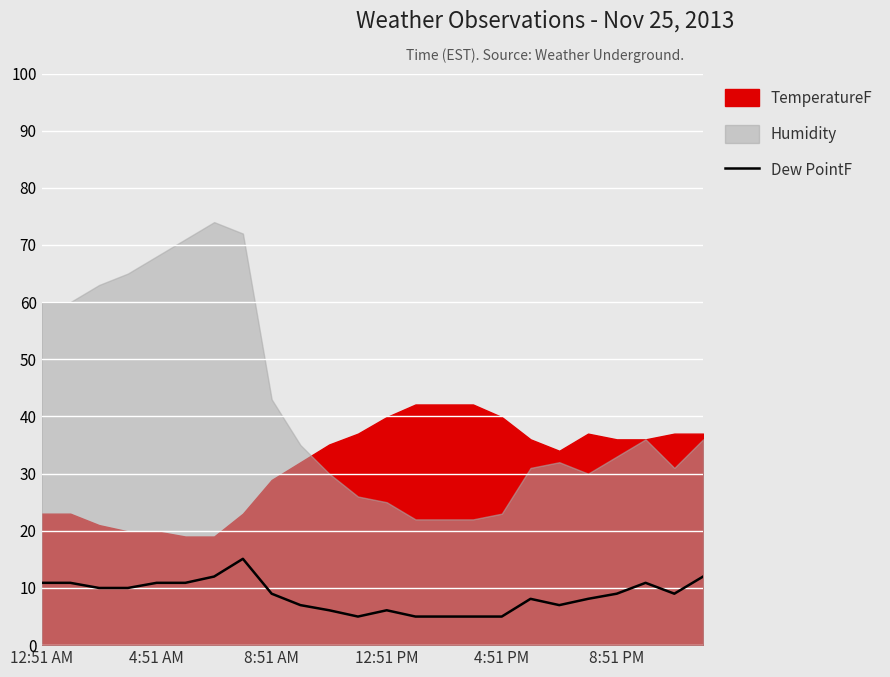

What is the lowest value of the Dew PointF series?

5.0